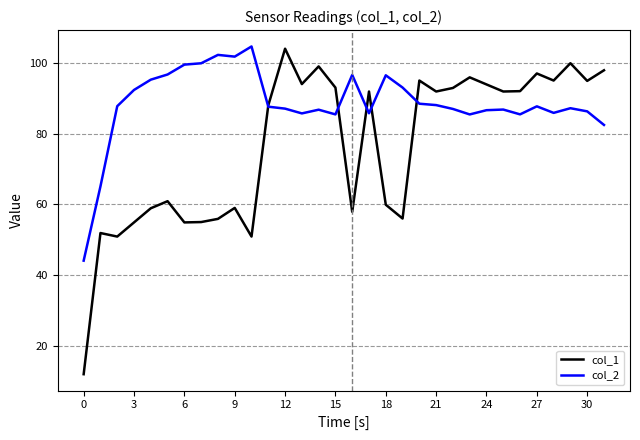

Rank the series by their average value, from highest to lowest.

col_2, col_1